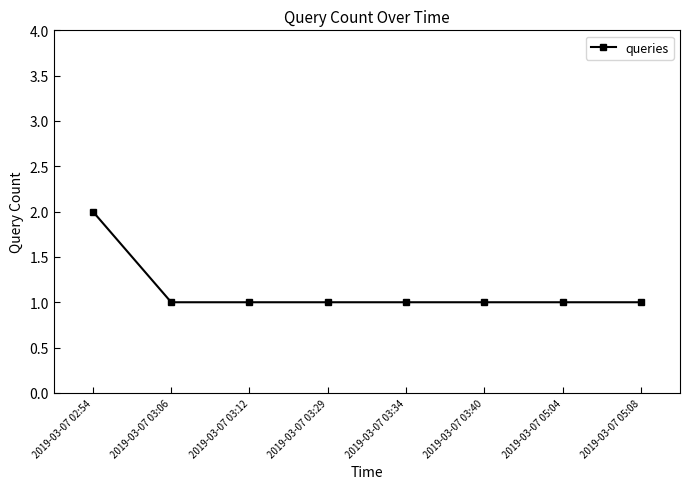

Reading left to right, extract all data points from this chart.

2019-03-07 02:54=2	2019-03-07 03:06=1	2019-03-07 03:12=1	2019-03-07 03:29=1	2019-03-07 03:34=1	2019-03-07 03:40=1	2019-03-07 05:04=1	2019-03-07 05:08=1